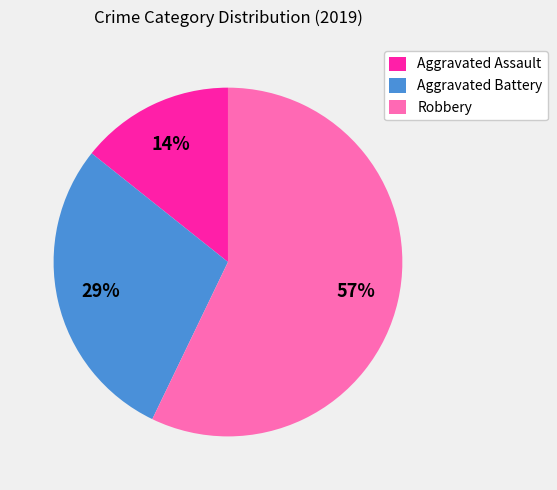

How many segments does this pie chart have?

3